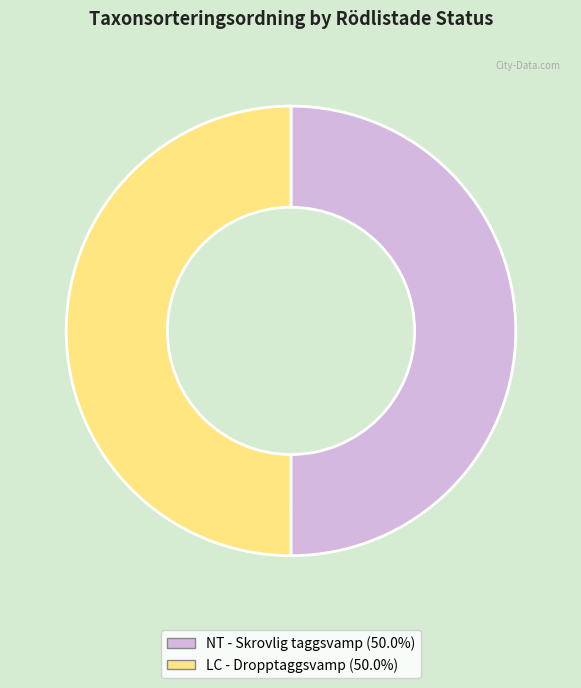

Combined, do NT - Skrovlig taggsvamp (50.0%) and LC - Dropptaggsvamp (50.0%) account for over 50%?

Yes